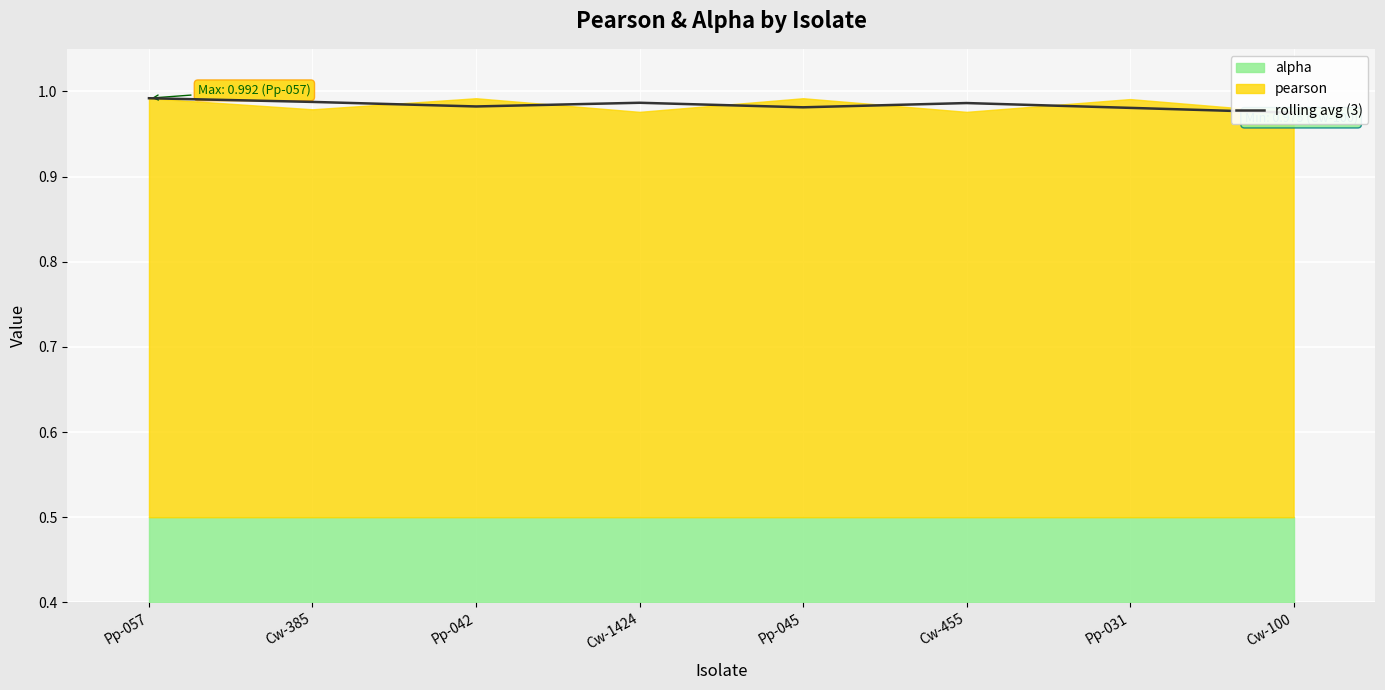

How many lines are shown in the chart?

1